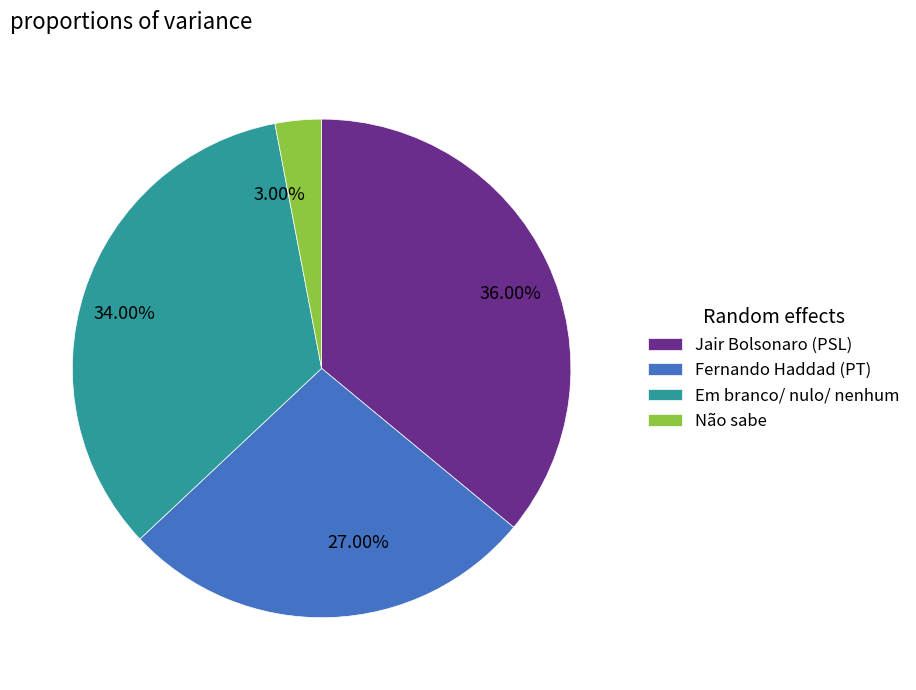

Which has a higher value, Em branco/ nulo/ nenhum or Jair Bolsonaro (PSL)?

Jair Bolsonaro (PSL)